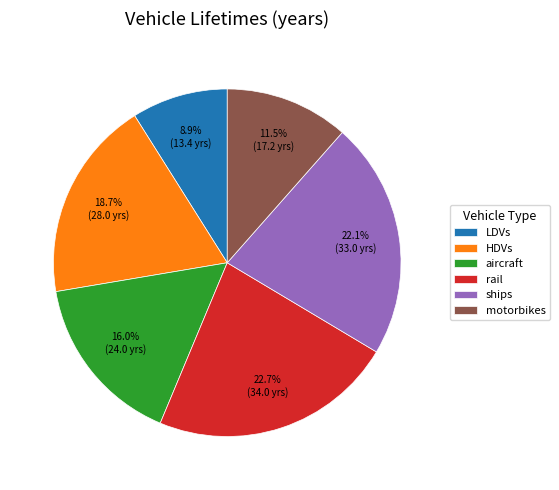

Is there a majority slice in this chart?

No